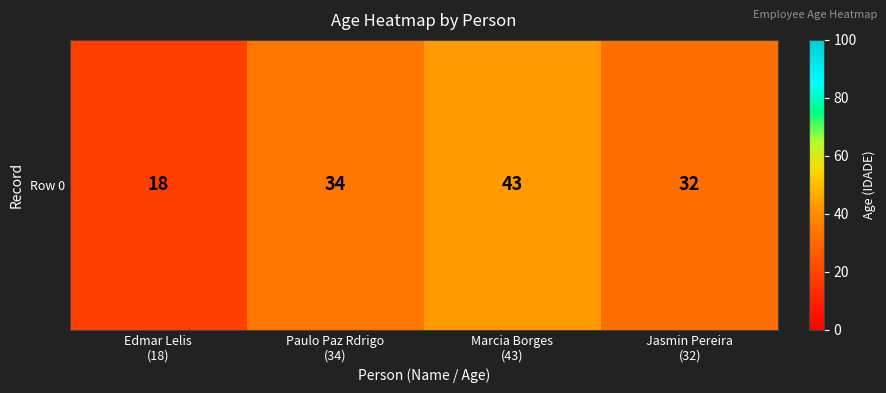

Reading right to left, list all the values displayed in this chart.

32	43	34	18